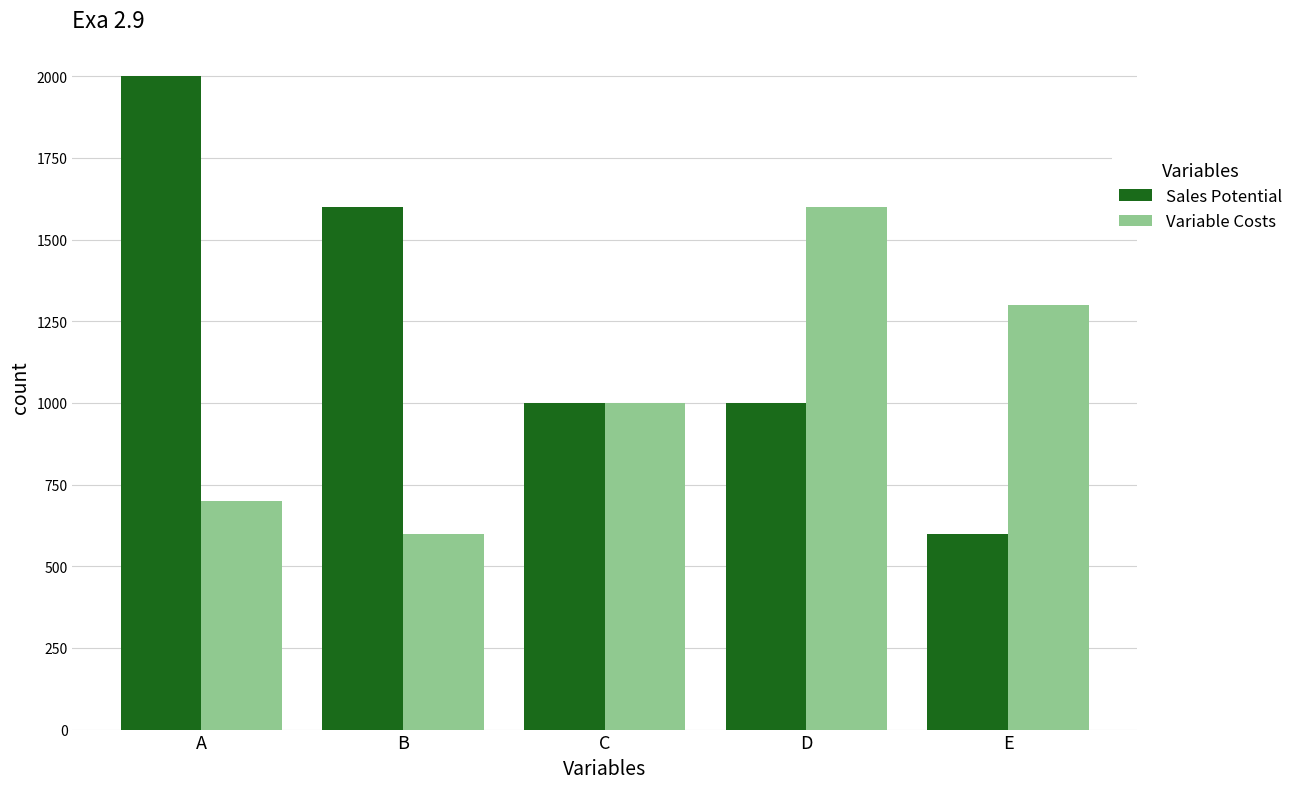

What is the difference between the Sales Potential values at E and C?

400